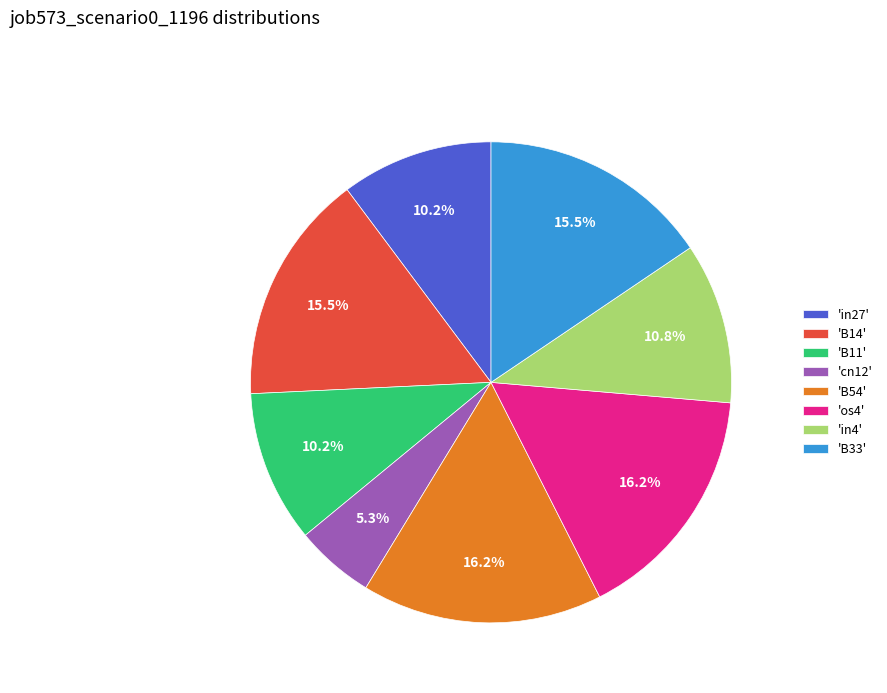

Combined, do 'in27' and 'B11' account for over 50%?

No